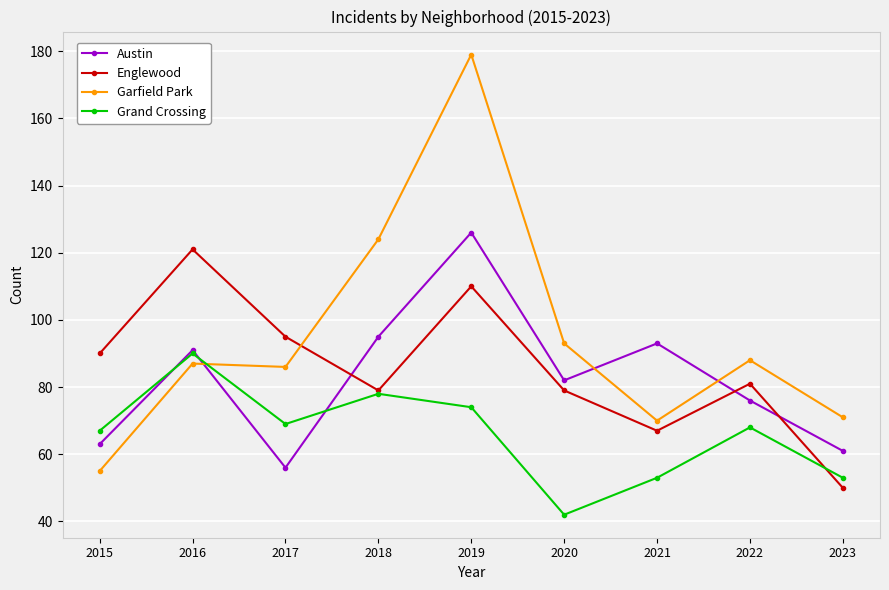

Is the value of Englewood at 2015 greater than the value of Garfield Park at 2018?

No